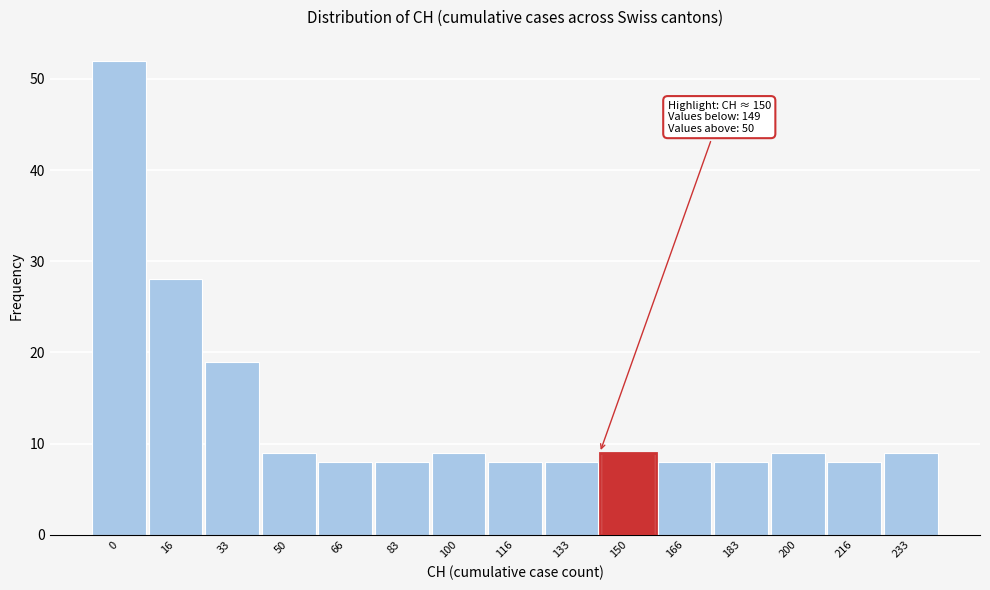

Reading right to left, what are all the values shown in this chart?

9	8	9	8	8	9	8	8	9	8	8	9	19	28	52